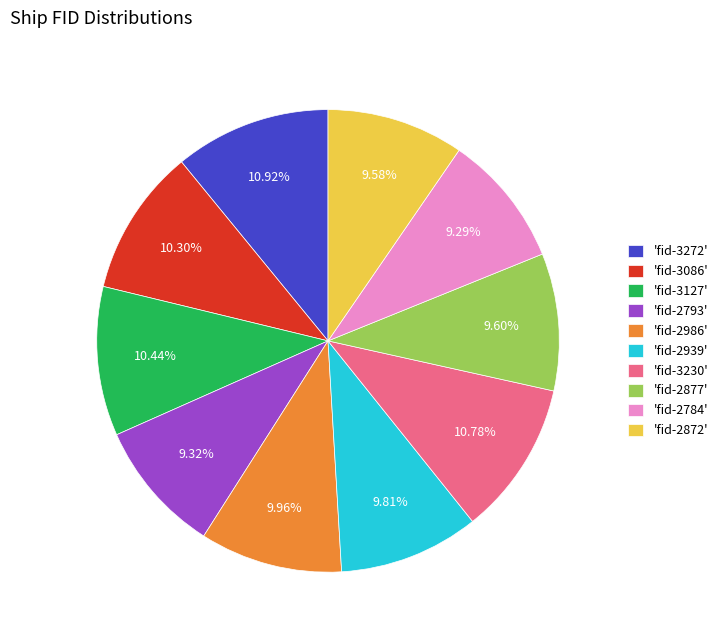

Does any single category account for the majority?

No